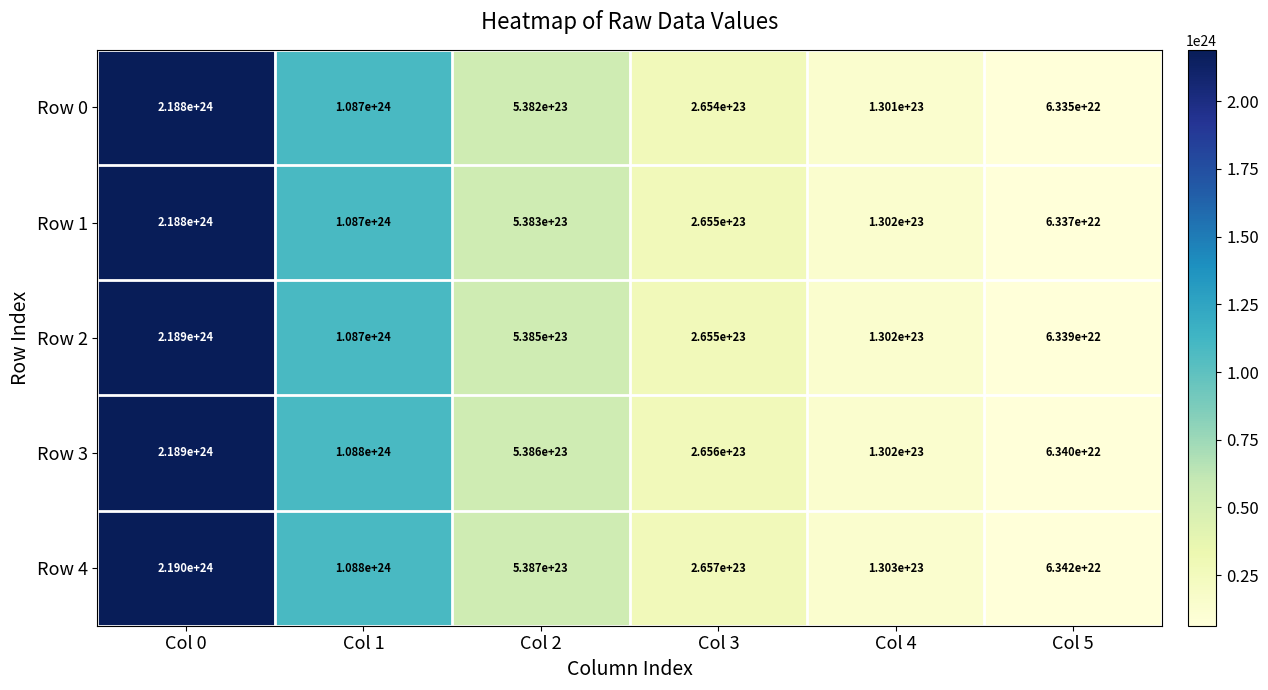

The value of Row 2 at Col 4 is 130199999999999993708544. True or false?

True